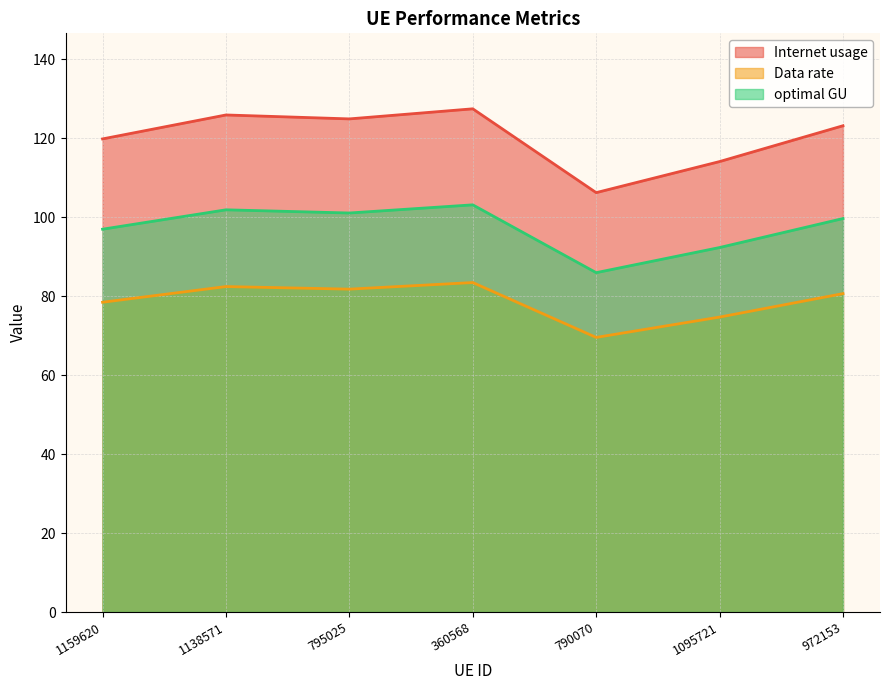

Rank the series at 795025 from lowest to highest value.

Data rate, optimal GU, Internet usage